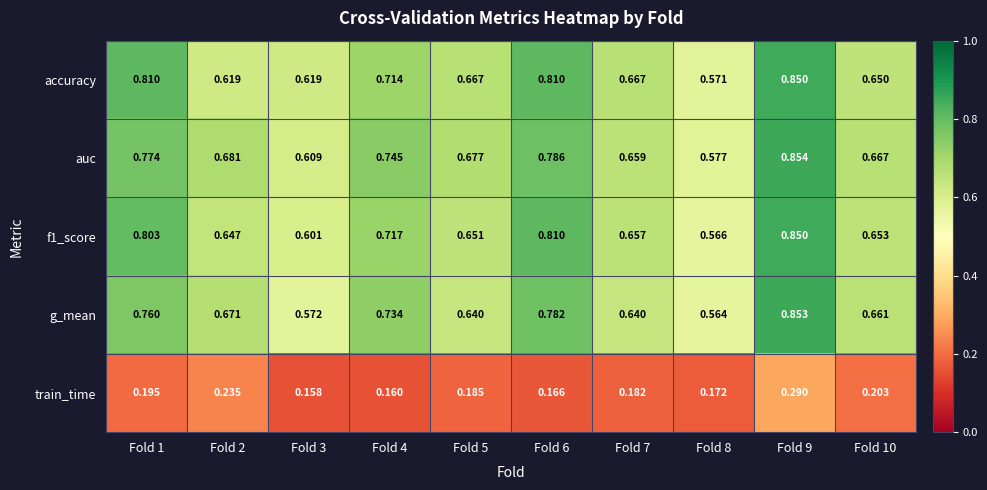

Which series has the widest spread of values?

g_mean